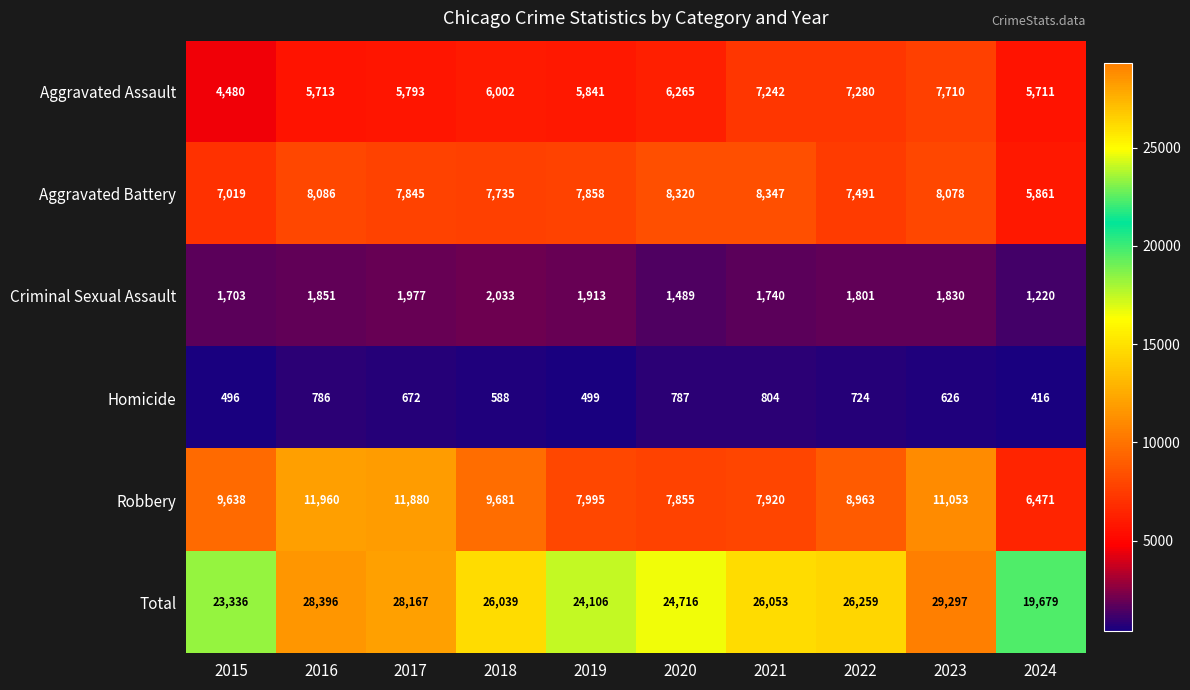

What is the minimum value for Aggravated Battery?

5861